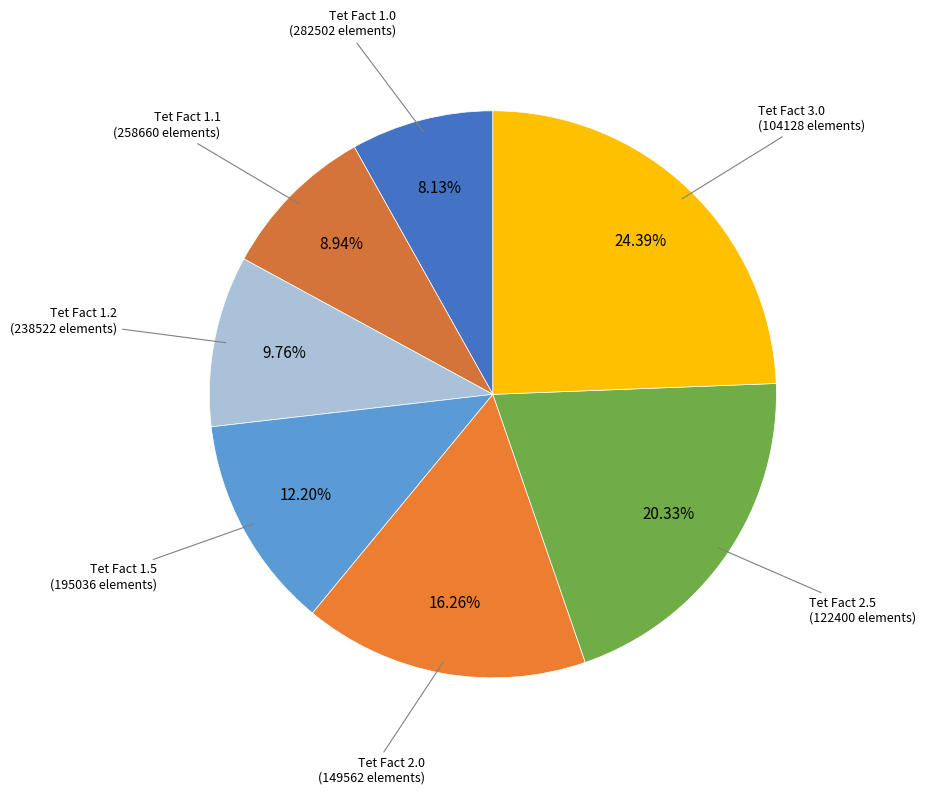

How many segments does this pie chart have?

7